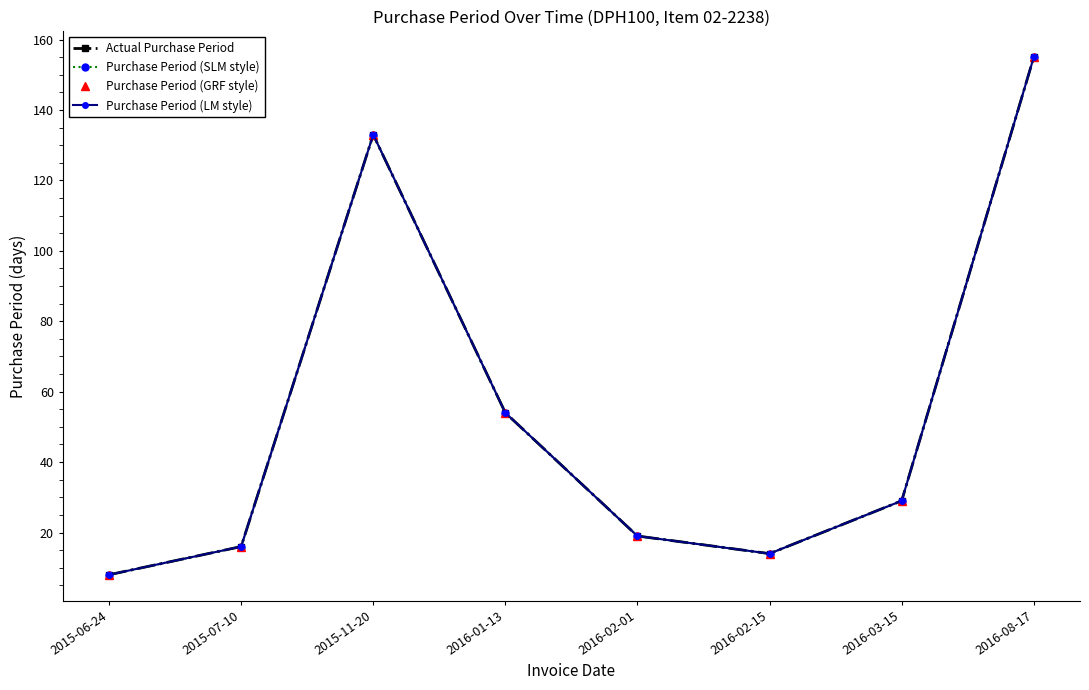

Which series has the largest range (max minus min)?

Actual Purchase Period